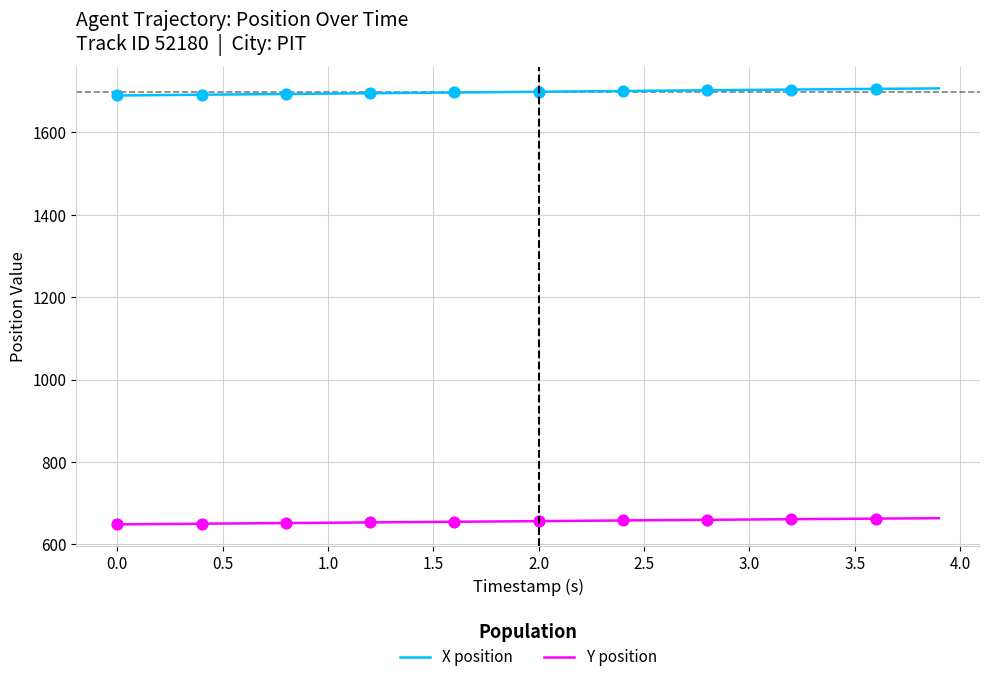

True or false: X position and Y position cross at least once.

False